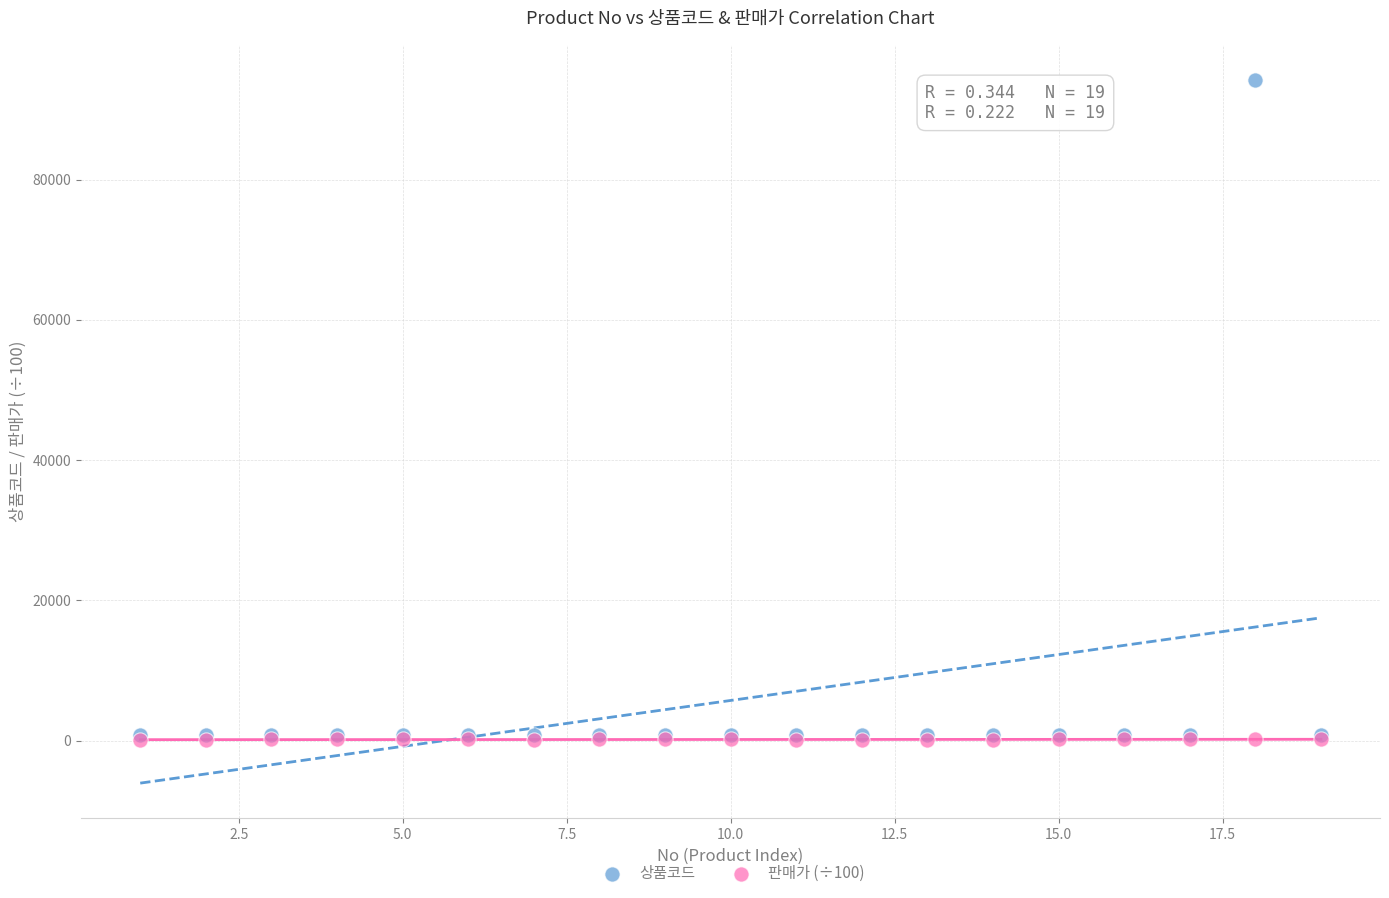

What are all the series names shown in the legend?

상품코드, 판매가 (÷100)